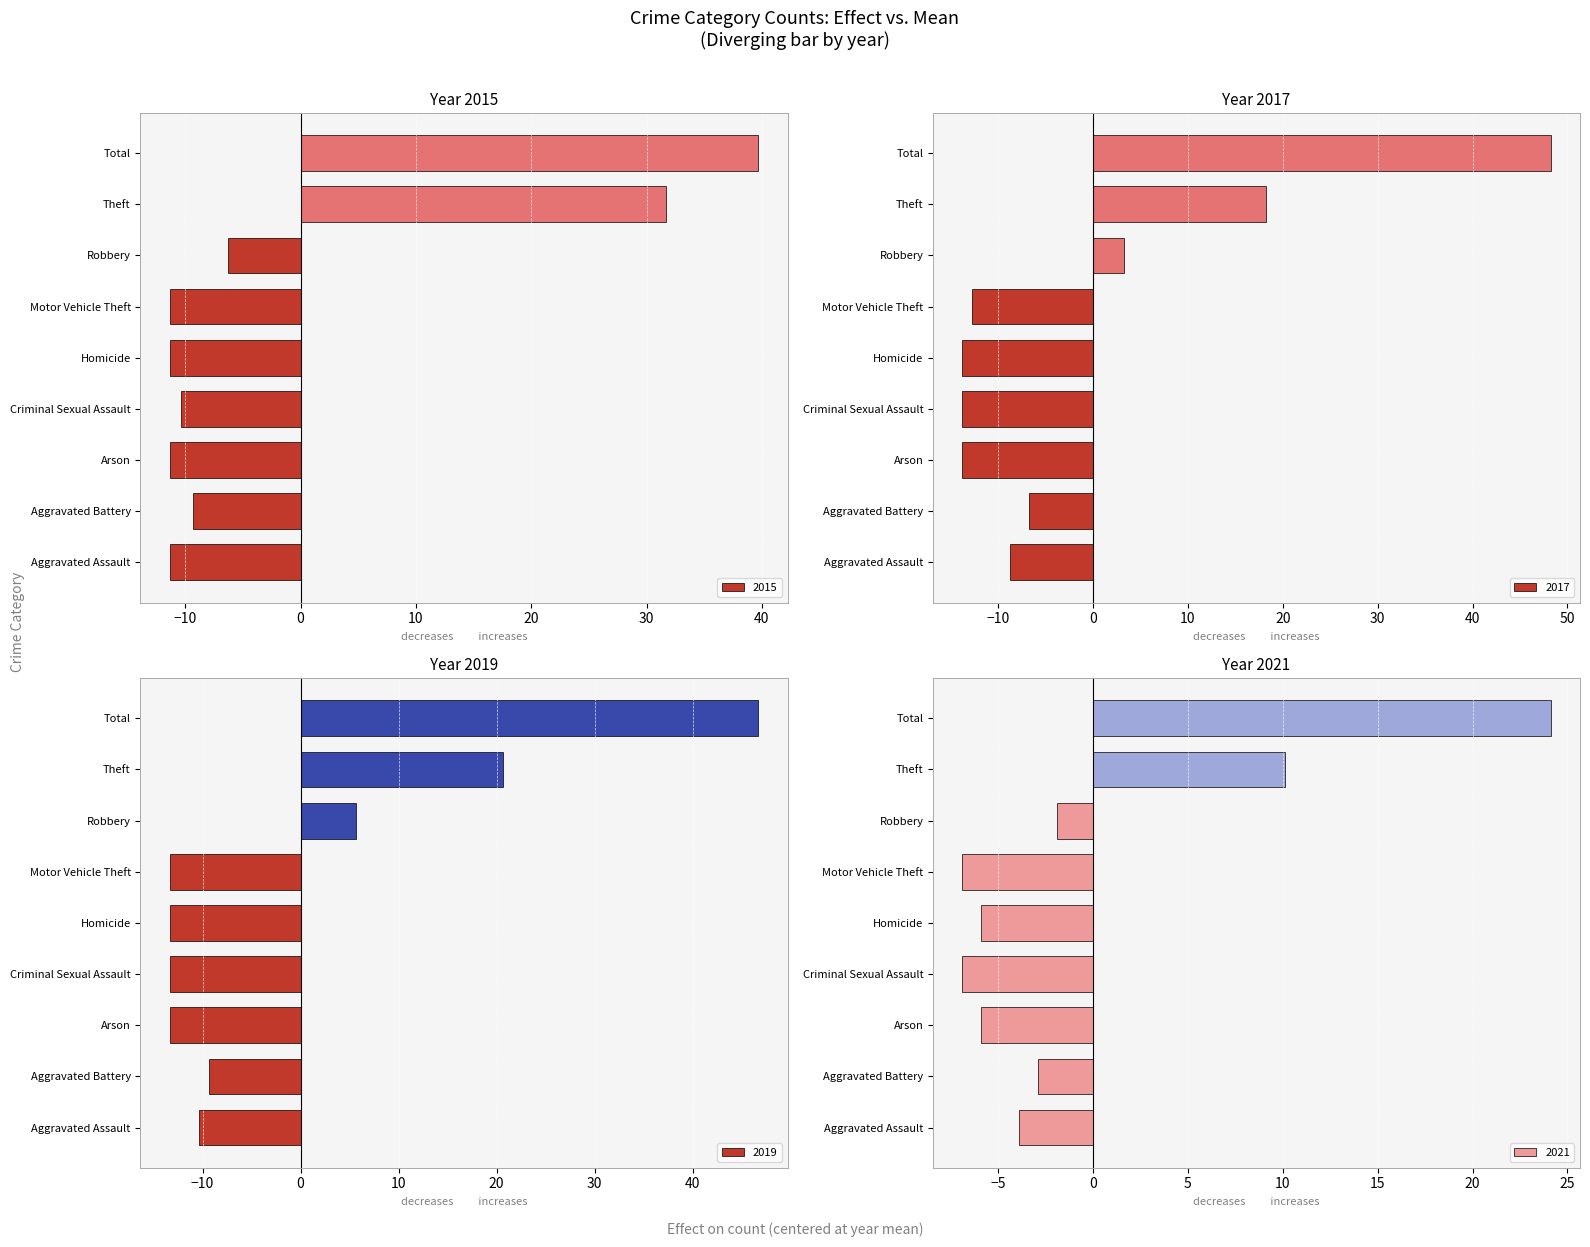

What is the difference between the 2015 values at Aggravated Assault and Theft?

43.0